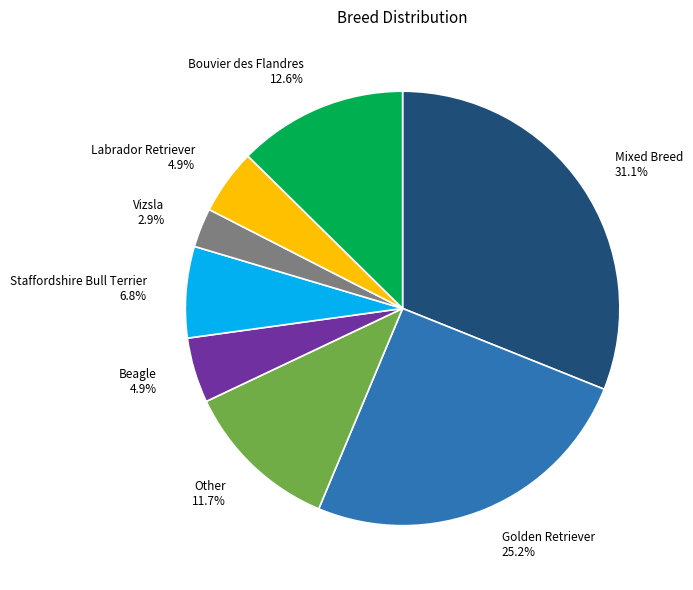

What percentage is the Beagle slice, to the nearest percent?

5%